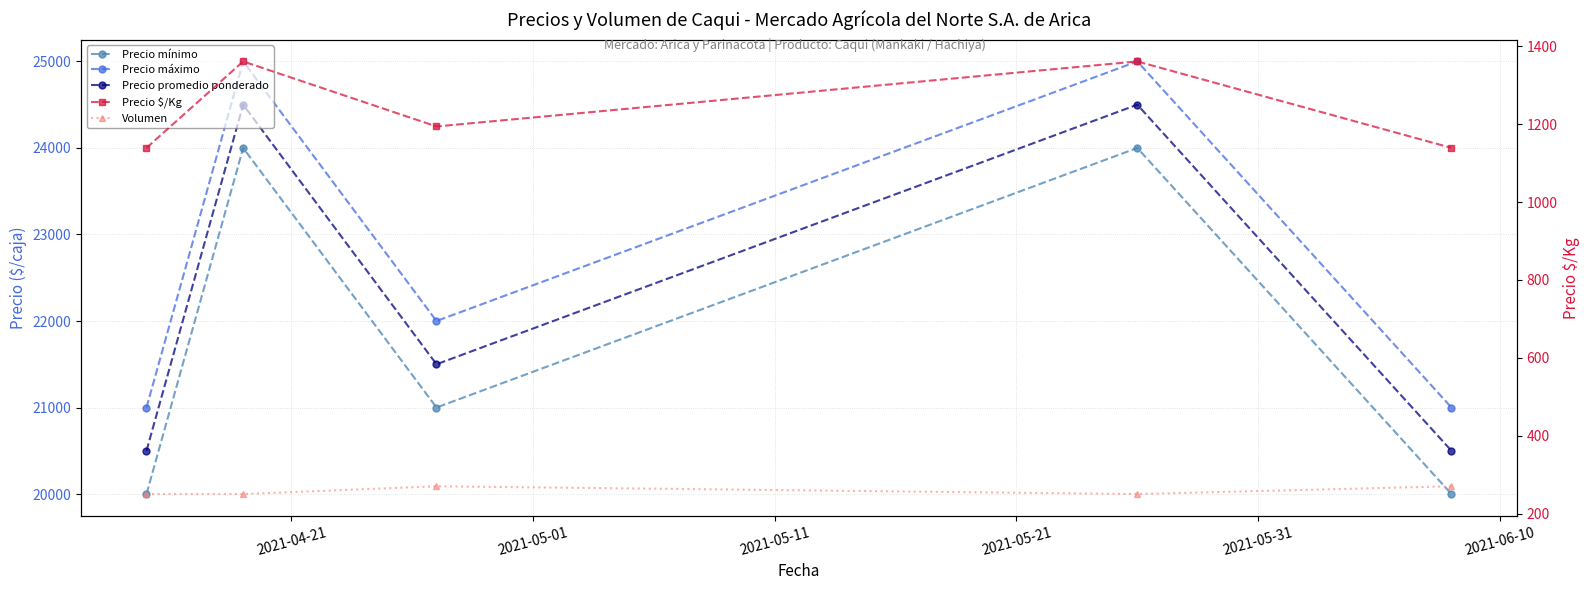

True or false: Precio mínimo and Precio $/Kg cross at least once.

False